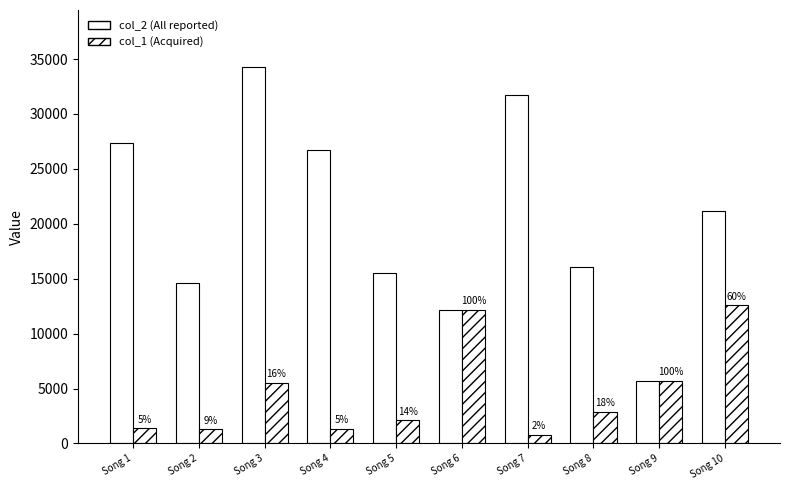

What is the difference between the highest and lowest values at Song 7?

30977